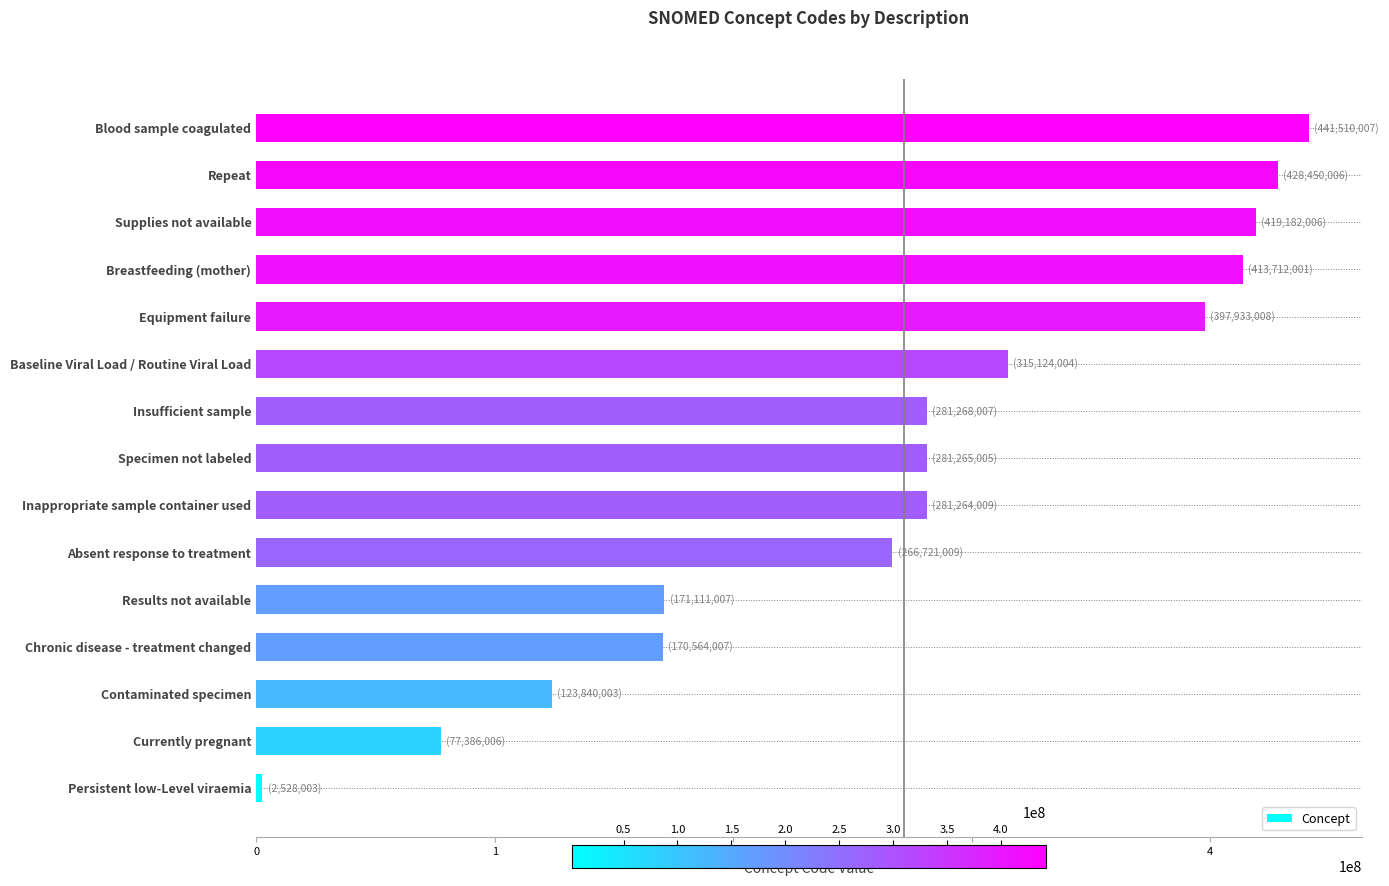

Is it true that the value at Currently pregnant is 77386006?

True